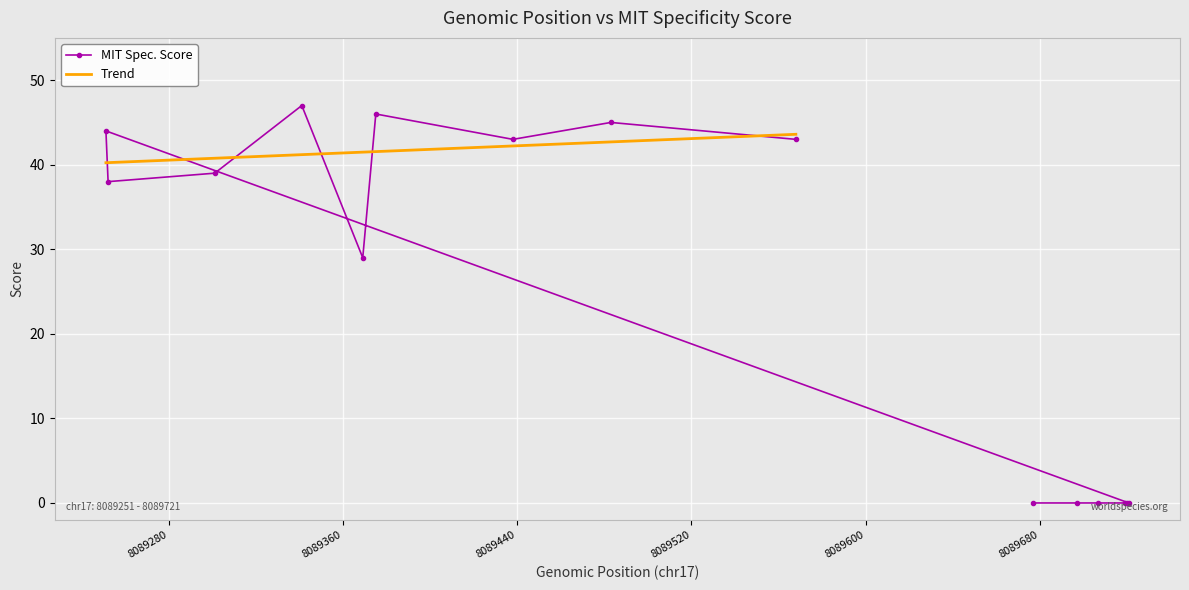

How many interior local peaks (higher than both neighbors) does the data have?

4